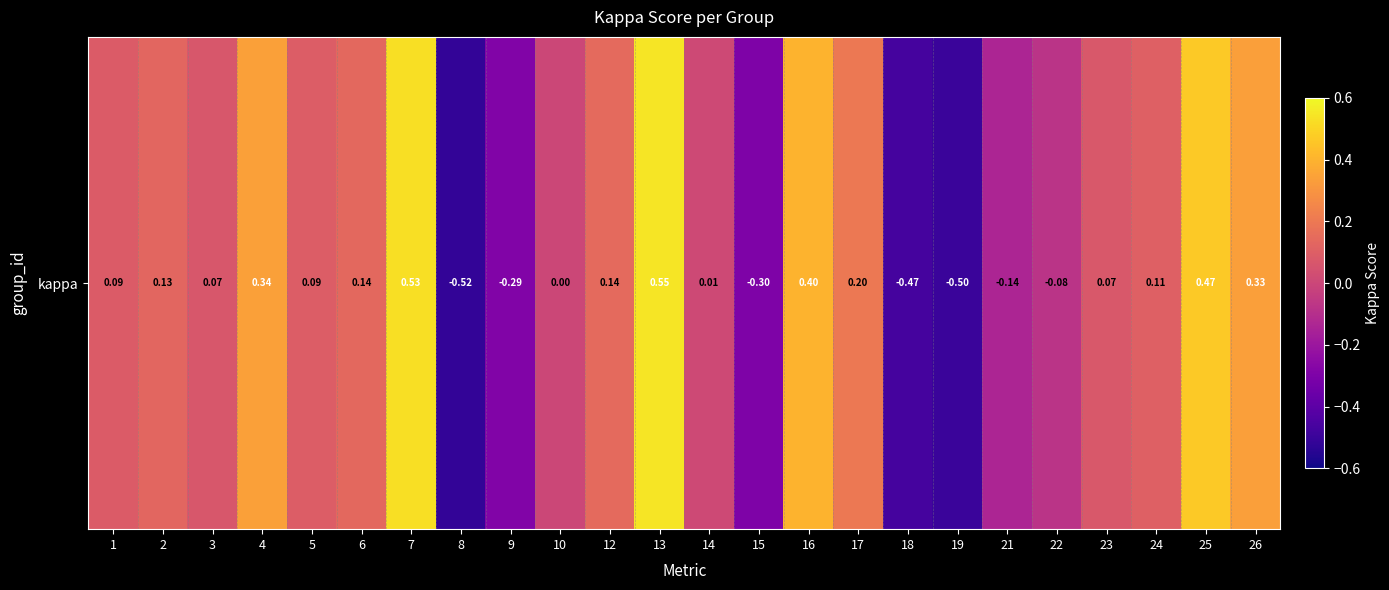

List the labels in order of value, smallest first.

8, 19, 18, 15, 9, 21, 22, 10, 14, 3, 23, 1, 5, 24, 2, 6, 12, 17, 26, 4, 16, 25, 7, 13